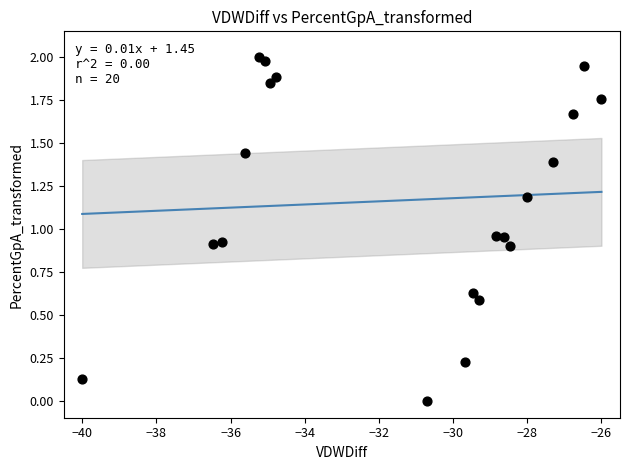

What is the range of X values (max minus min)?

14.0